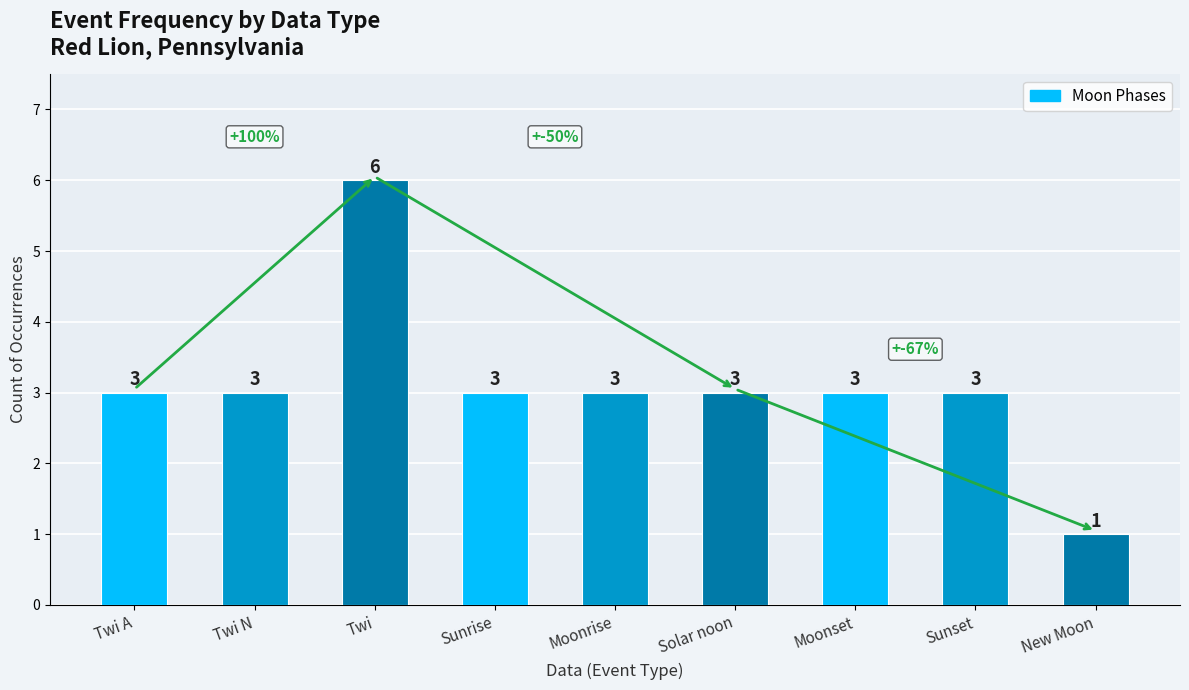

What is the smallest value displayed?

1